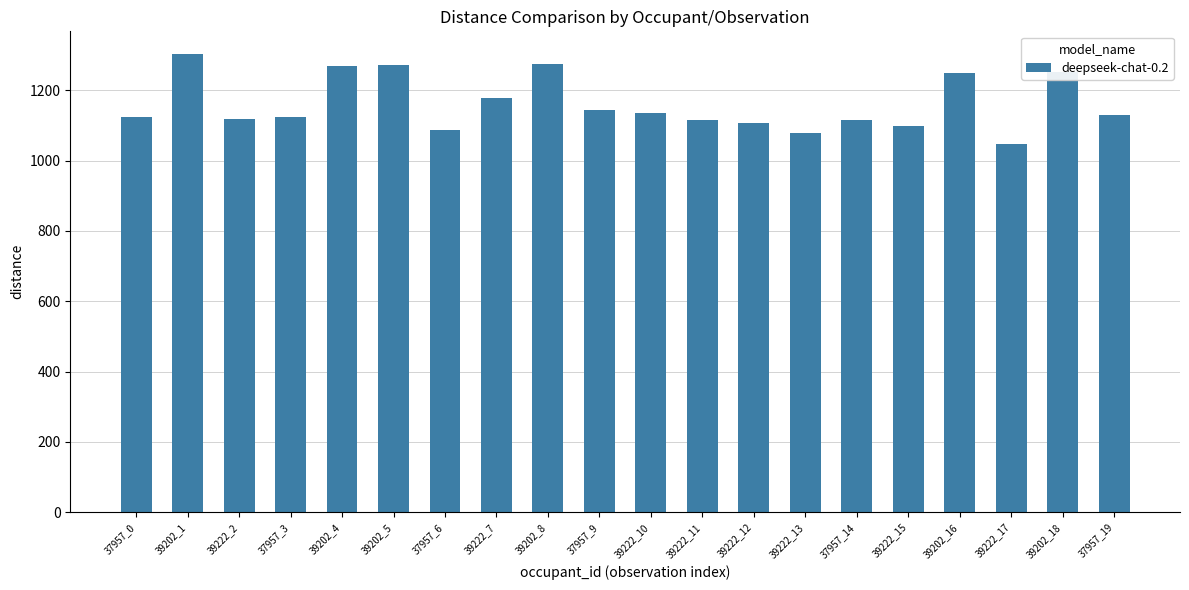

How many values are below 1130?

10